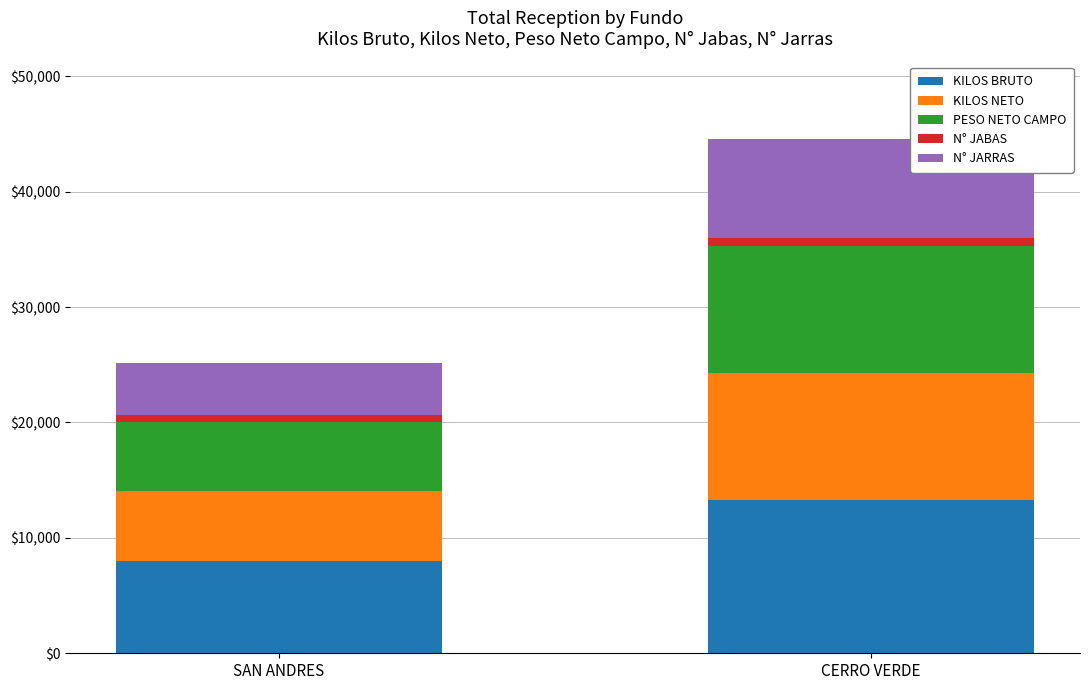

Rank the categories by KILOS BRUTO value from highest to lowest.

CERRO VERDE, SAN ANDRES